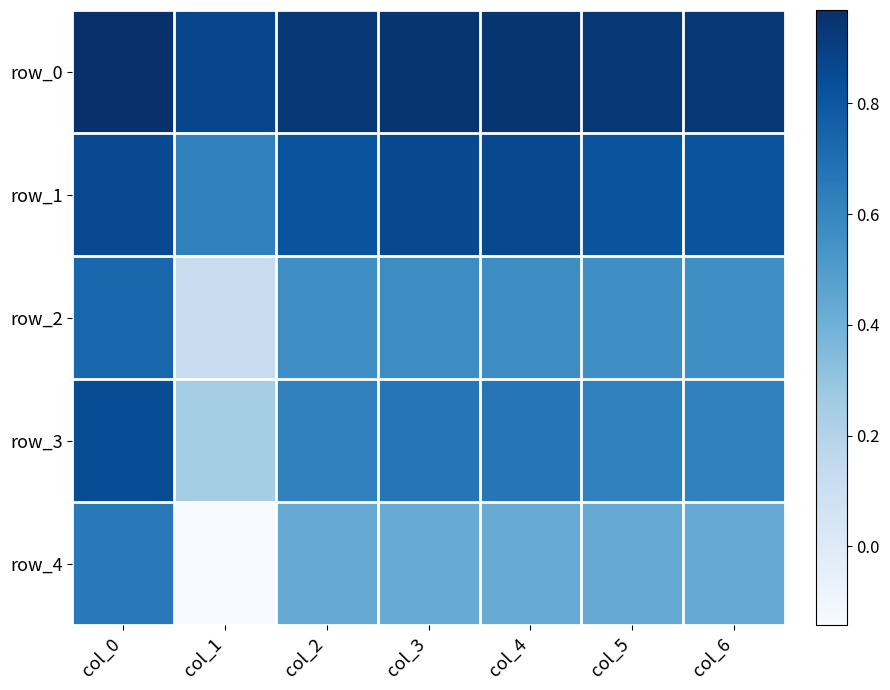

Where is row_1 nearest to the value 0?

col_1